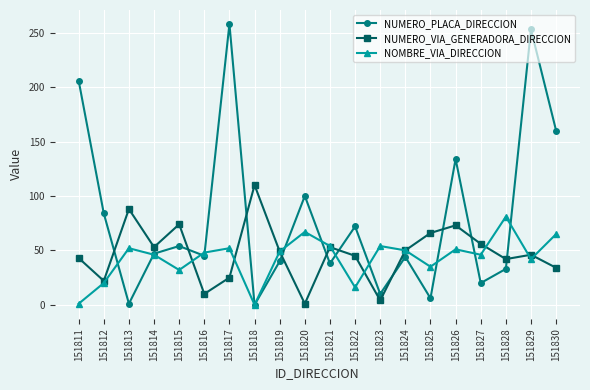

Is this an area chart (filled region under the line)?

No